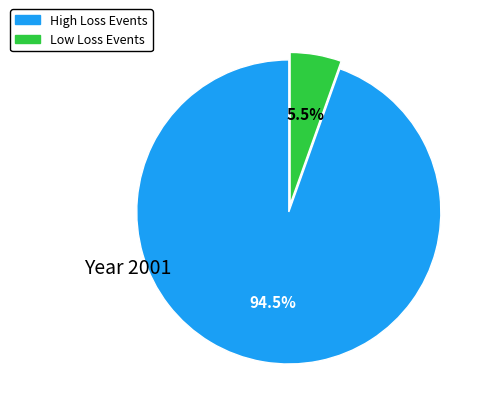

How many slices are in this pie chart?

2